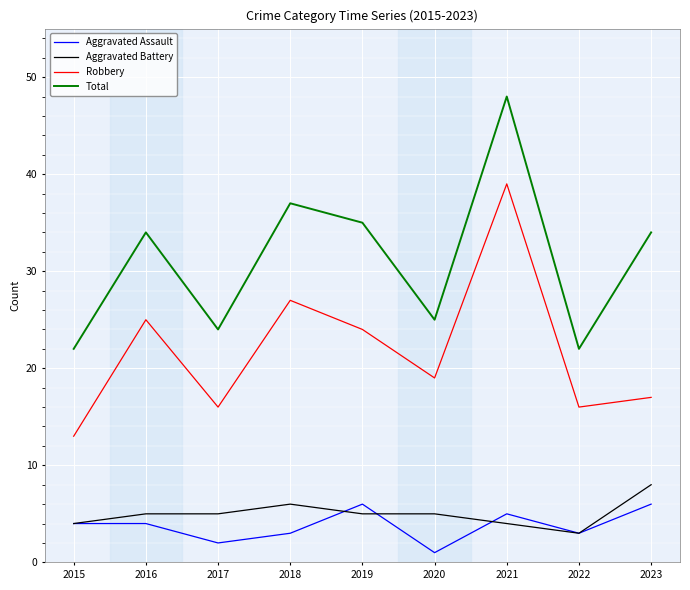

Which category has the highest value in the Aggravated Battery series?

2023